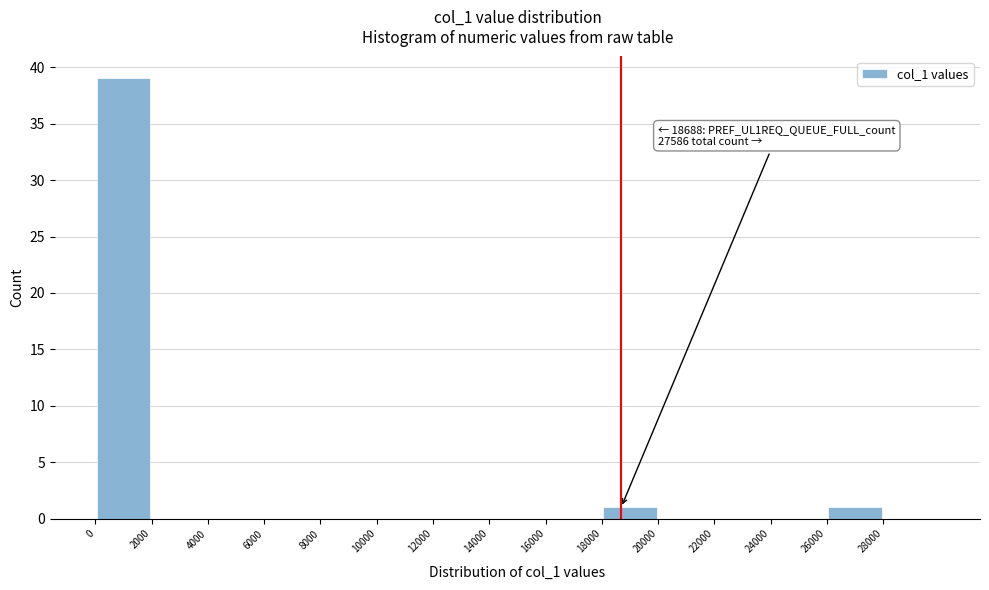

Over which range of the x-axis is the bar tallest?

0 to 2000